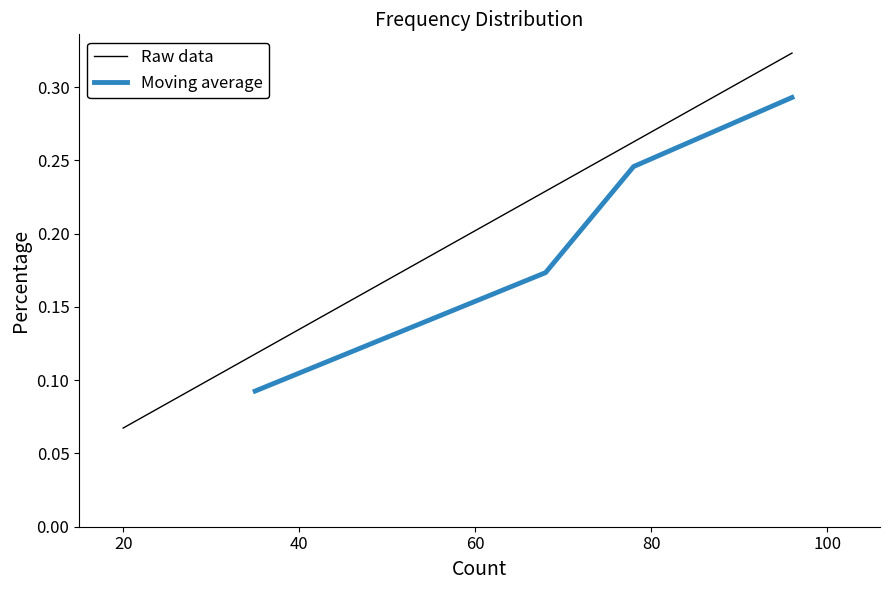

What is the average value?

0.2